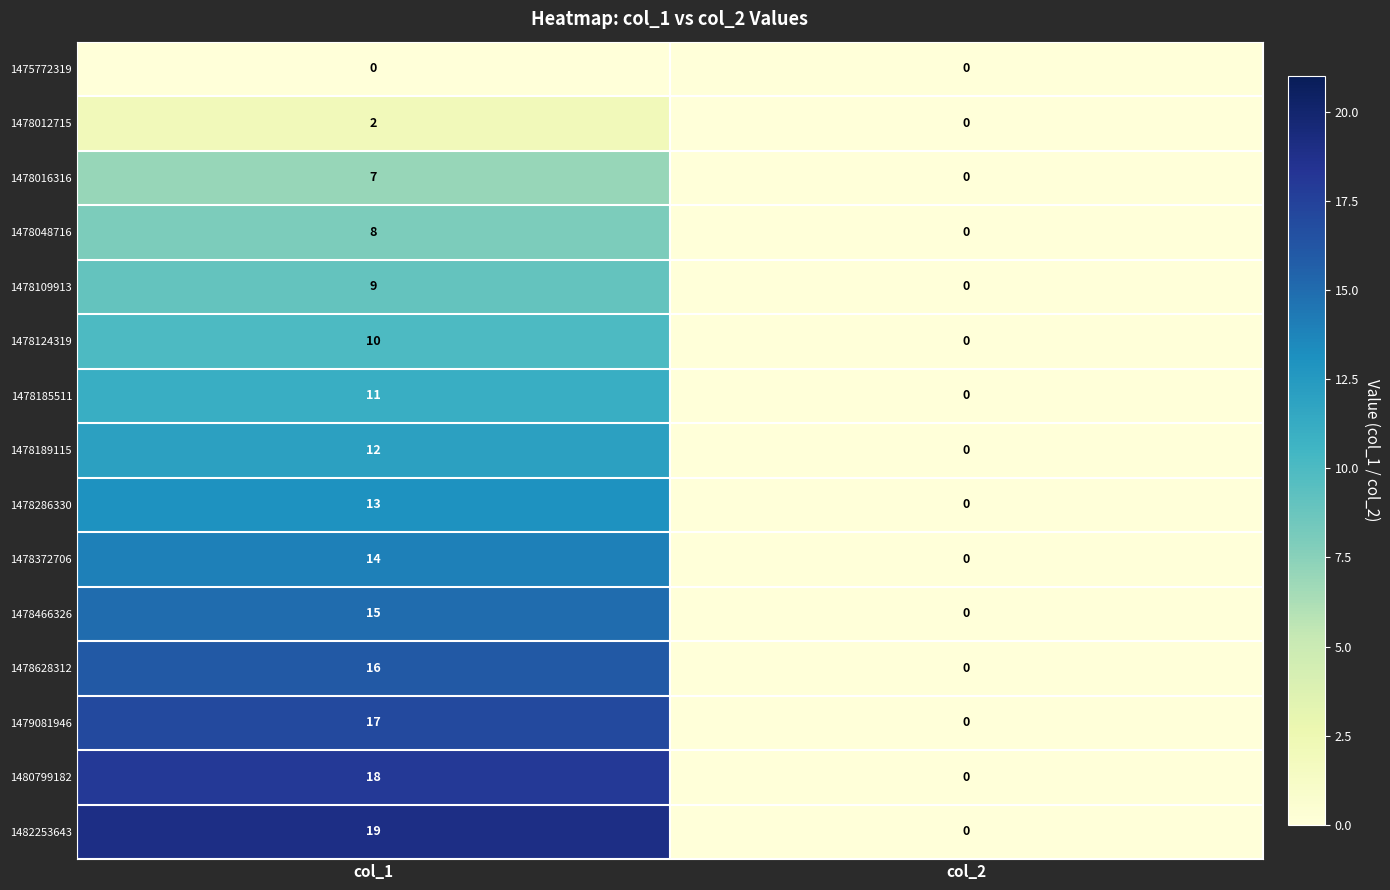

What is the spread (max minus min) of values at col_1?

19